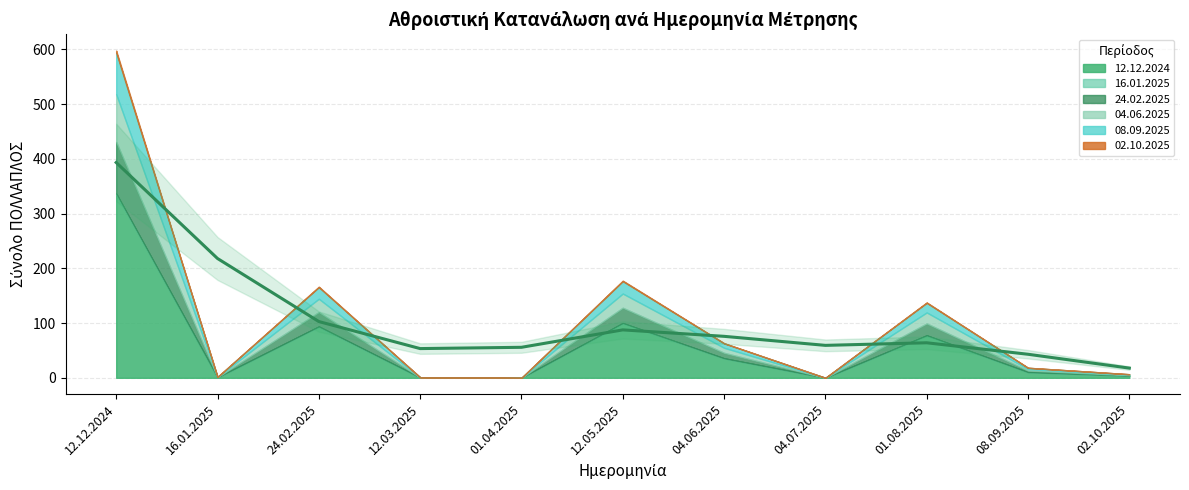

Rank the series at 02.10.2025 from lowest to highest value.

ΠΟΛΛΑΠΛΟΣ 12.12.2024, ΠΟΛΛΑΠΛΟΣ 16.01.2025, ΠΟΛΛΑΠΛΟΣ 24.02.2025, ΠΟΛΛΑΠΛΟΣ 04.06.2025, ΠΟΛΛΑΠΛΟΣ 08.09.2025, ΠΟΛΛΑΠΛΟΣ 02.10.2025